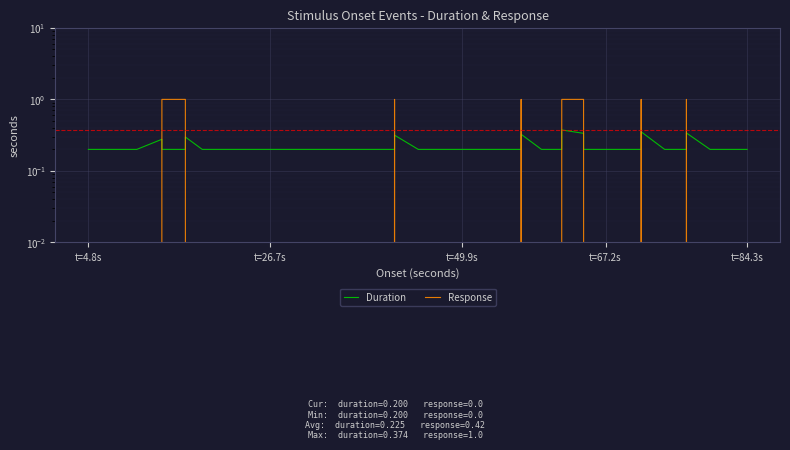

How many series are shown in this chart?

2